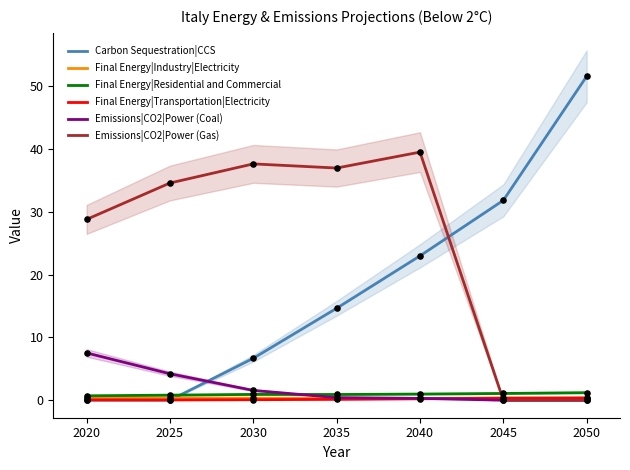

Which series has the widest spread of Y values?

Carbon Sequestration|CCS